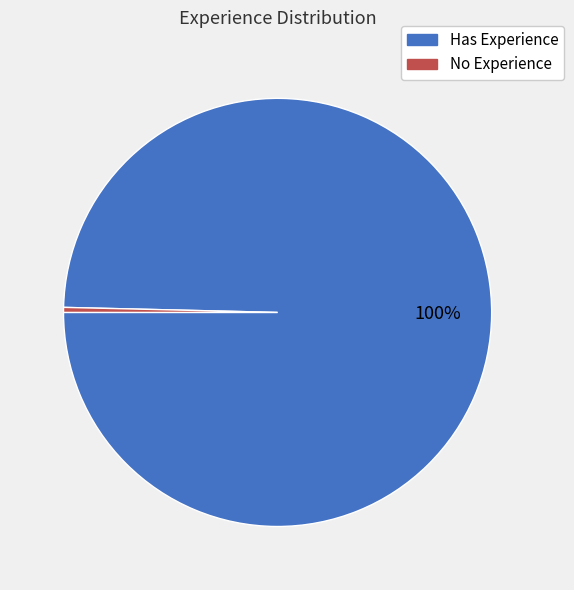

How many slices are in this pie chart?

2